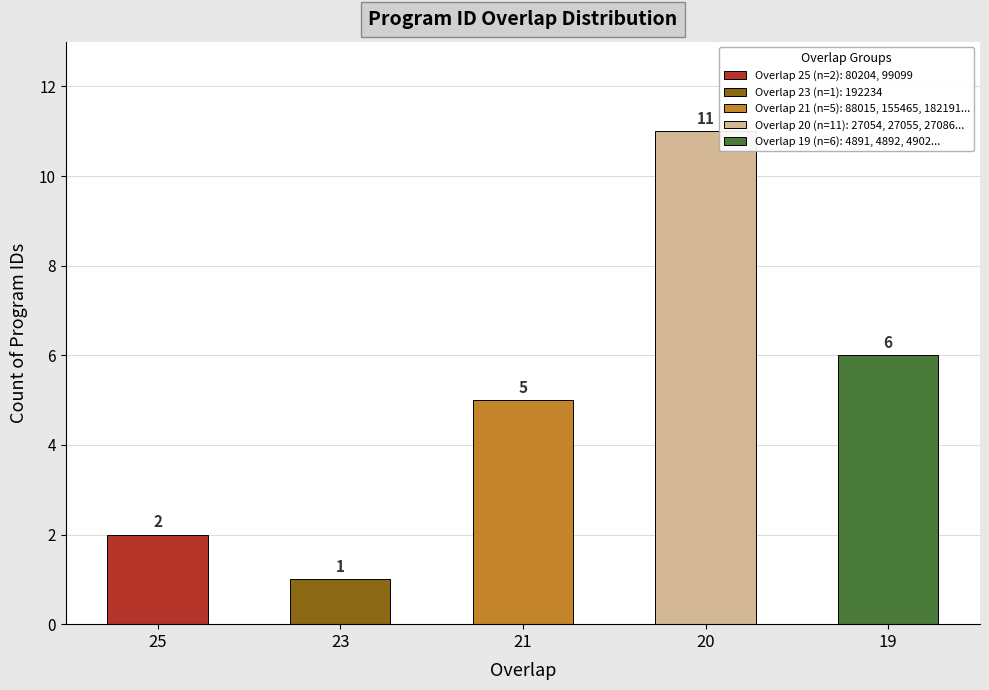

Reading left to right, list all the values displayed in this chart.

25=2	23=1	21=5	20=11	19=6